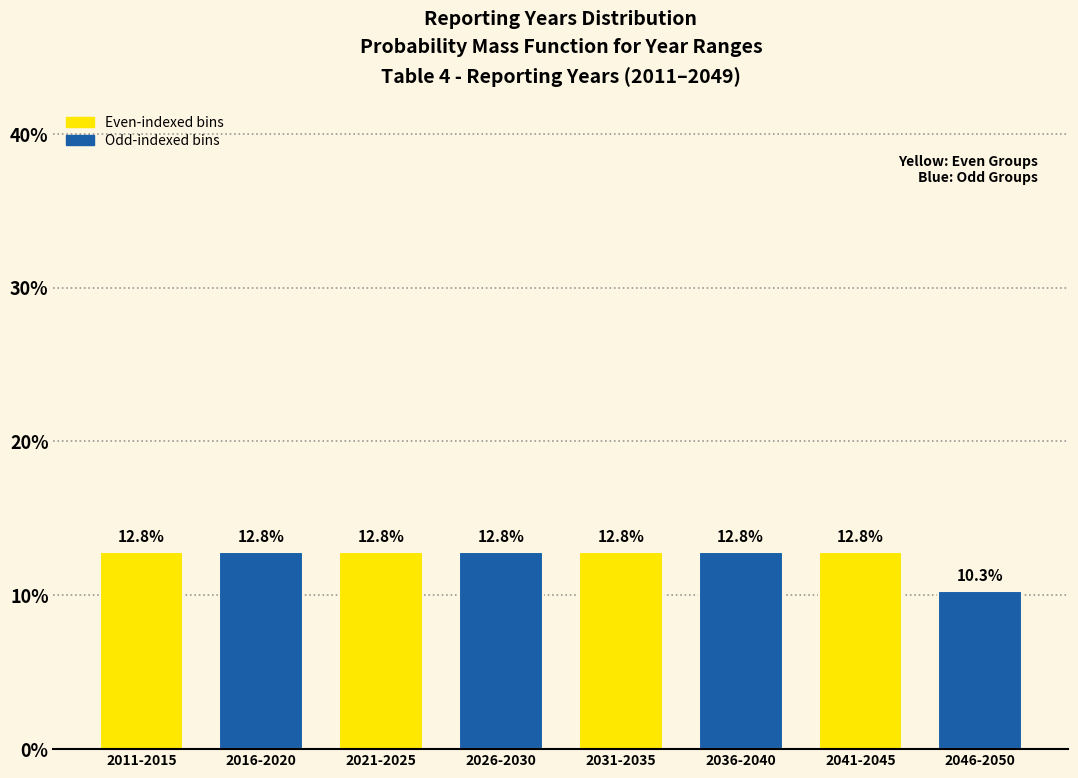

Reading left to right, transcribe all the data shown in this chart.

12.8	12.8	12.8	12.8	12.8	12.8	12.8	10.3